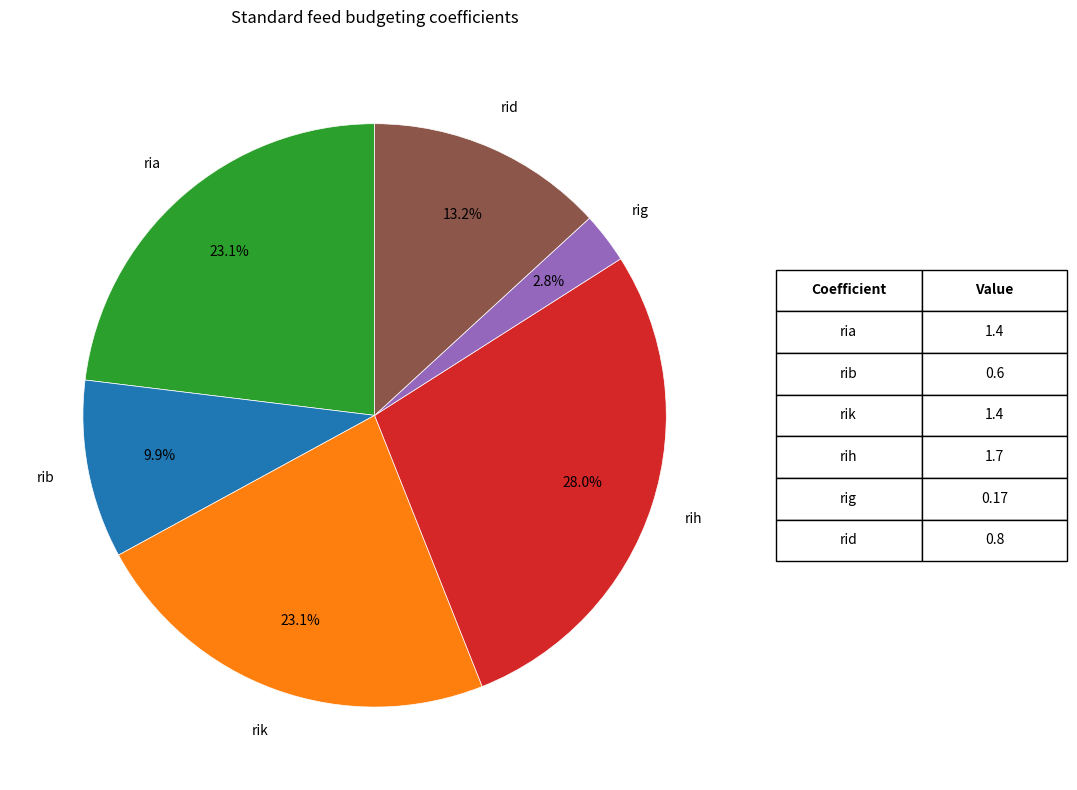

Is rid the majority of the pie?

No